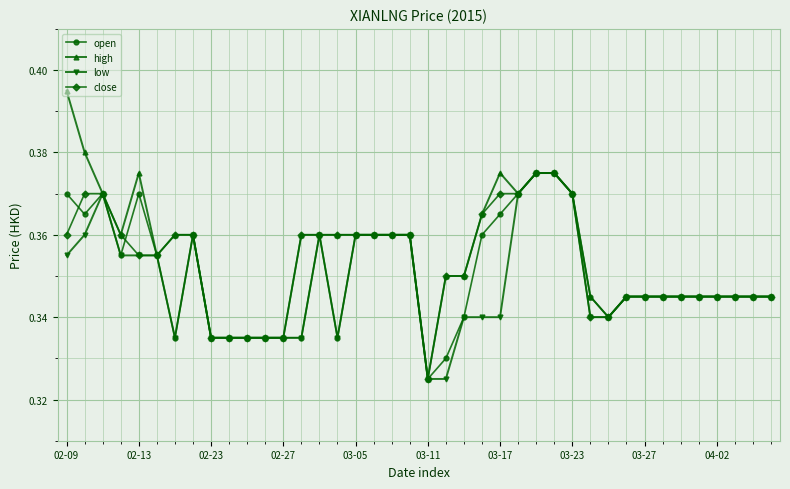

Which series has the widest spread of values?

high